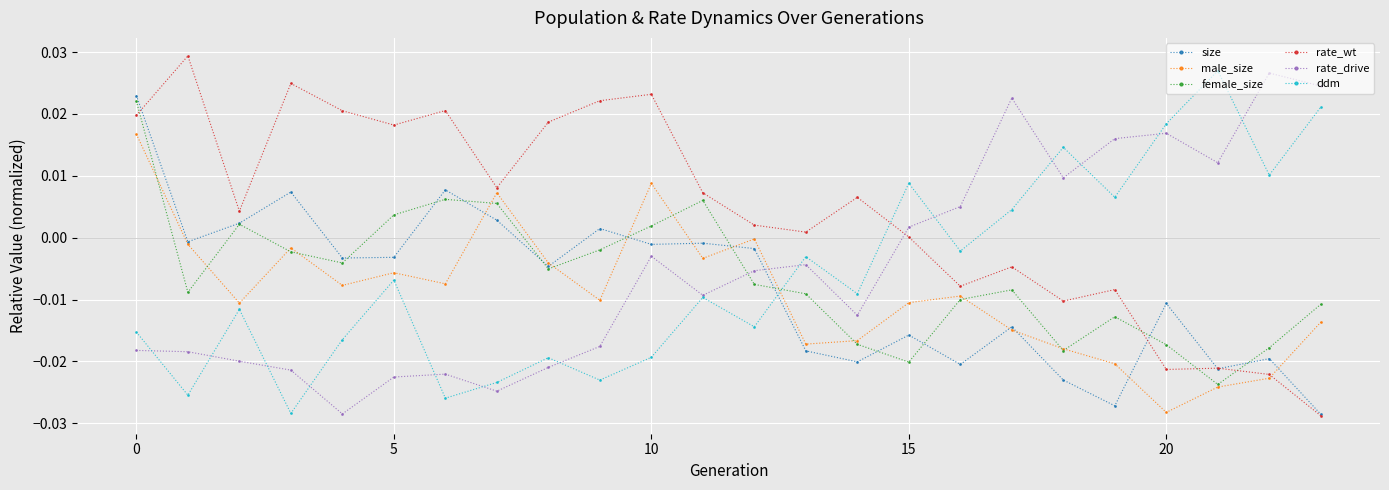

How many intersections are there between rate_wt and ddm?

1